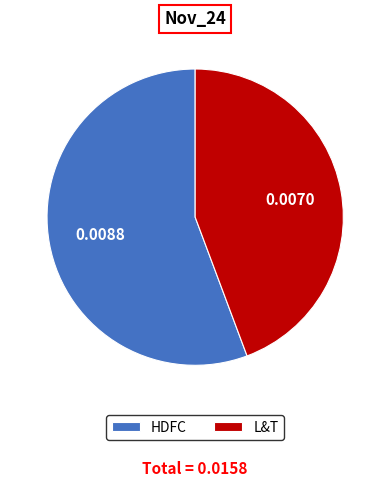

Rank the categories by value from lowest to highest.

L&T, HDFC